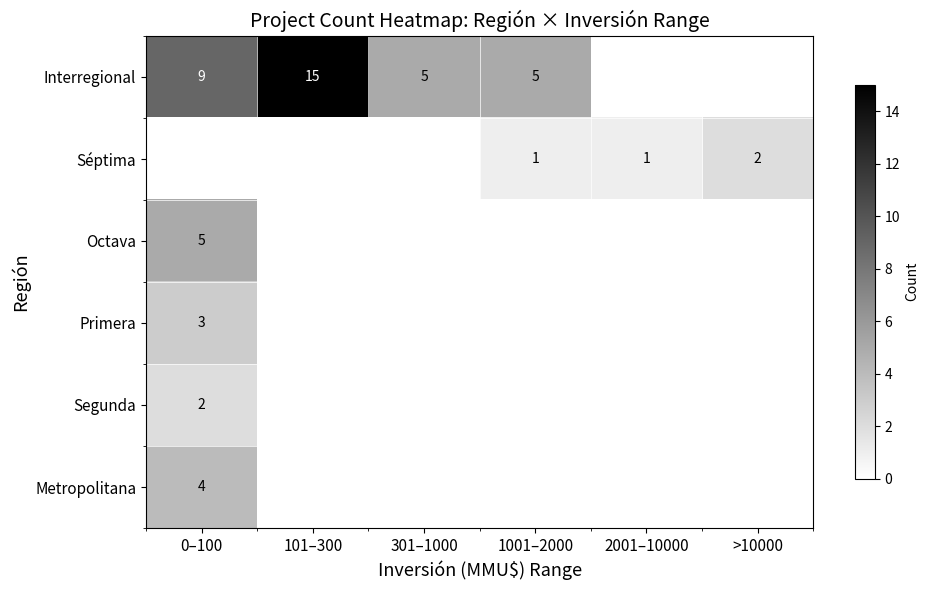

The Interregional series shows 15 at 101–300. True or false?

True